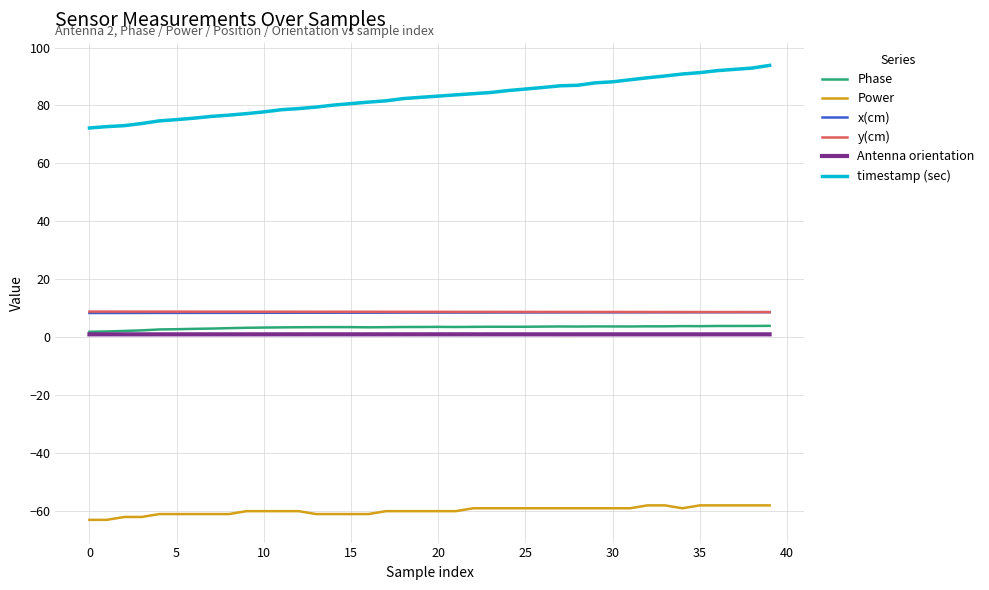

Which series has the largest total across all categories?

timestamp (sec)